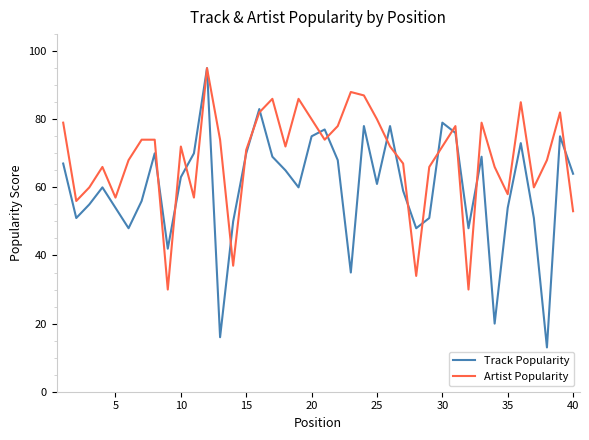

True or false: Track Popularity and Artist Popularity cross at least once.

True